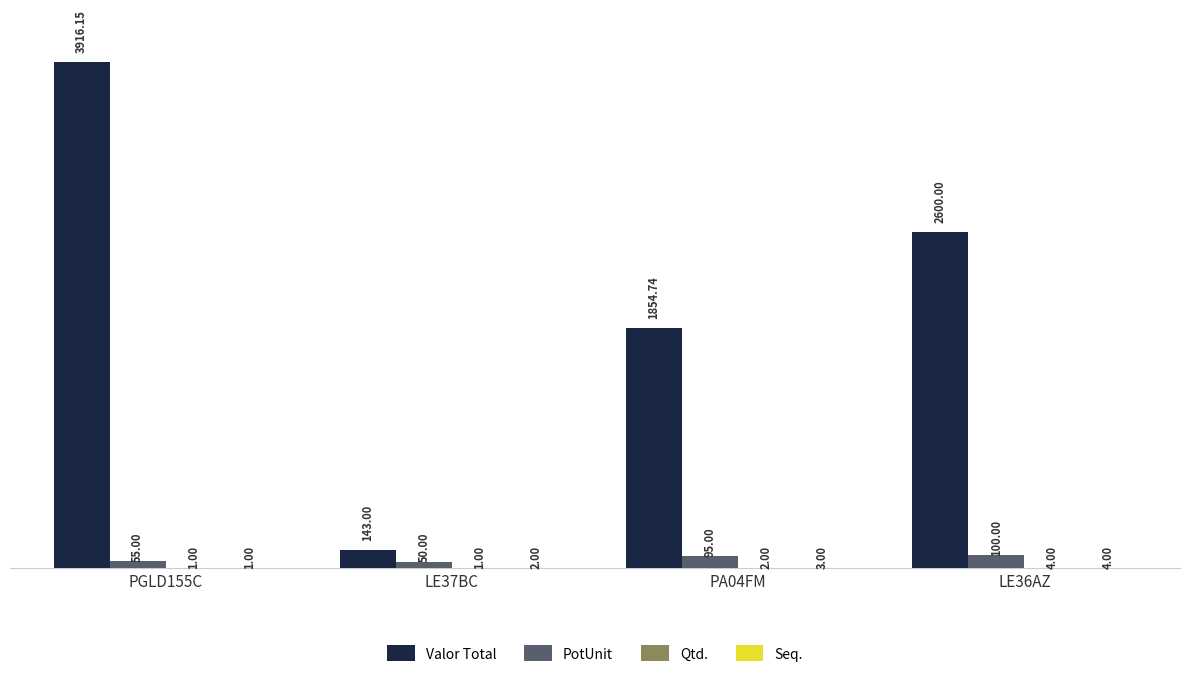

Which series has the largest total across all categories?

Valor Total